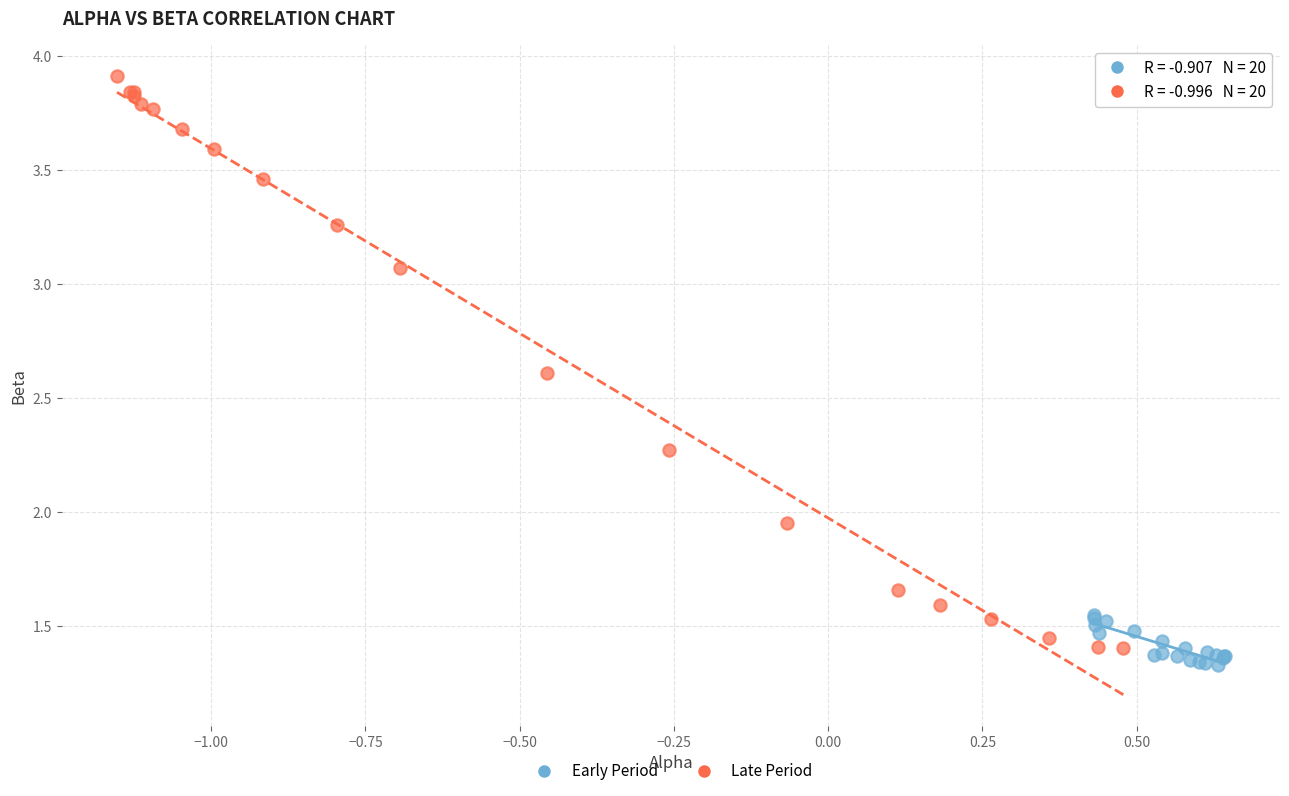

Which series has the widest spread of Y values?

Late Period